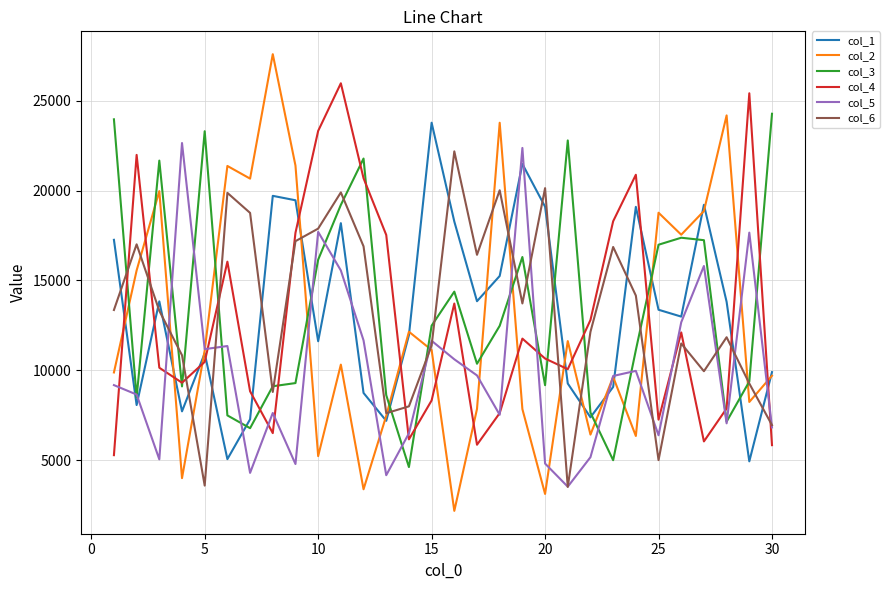

What is the lowest value of the col_2 series?

2171.2